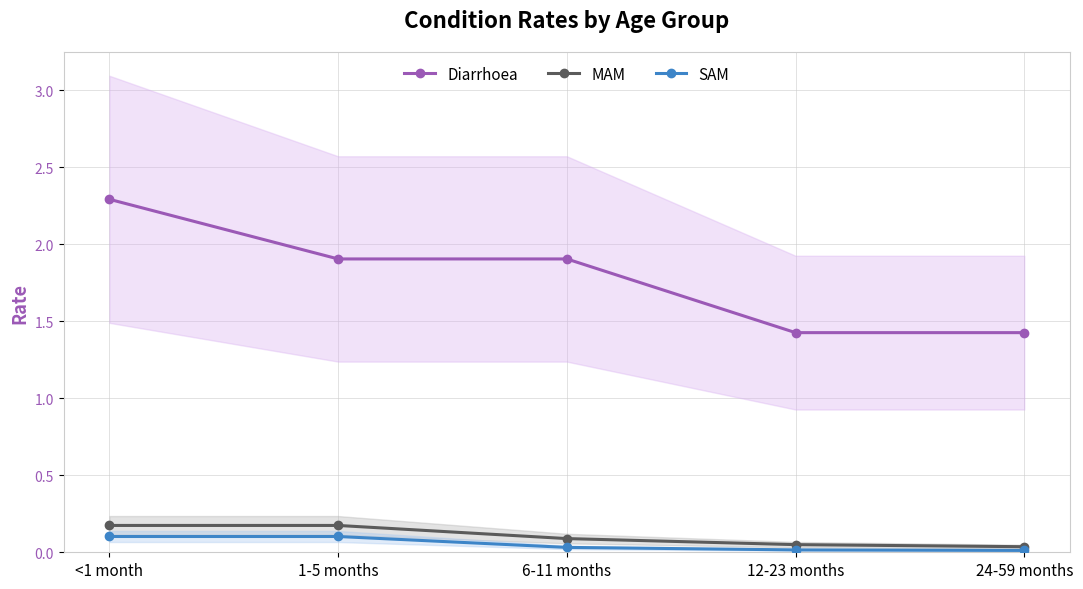

What is the difference between the maximum and second lowest values in the MAM series?

0.1